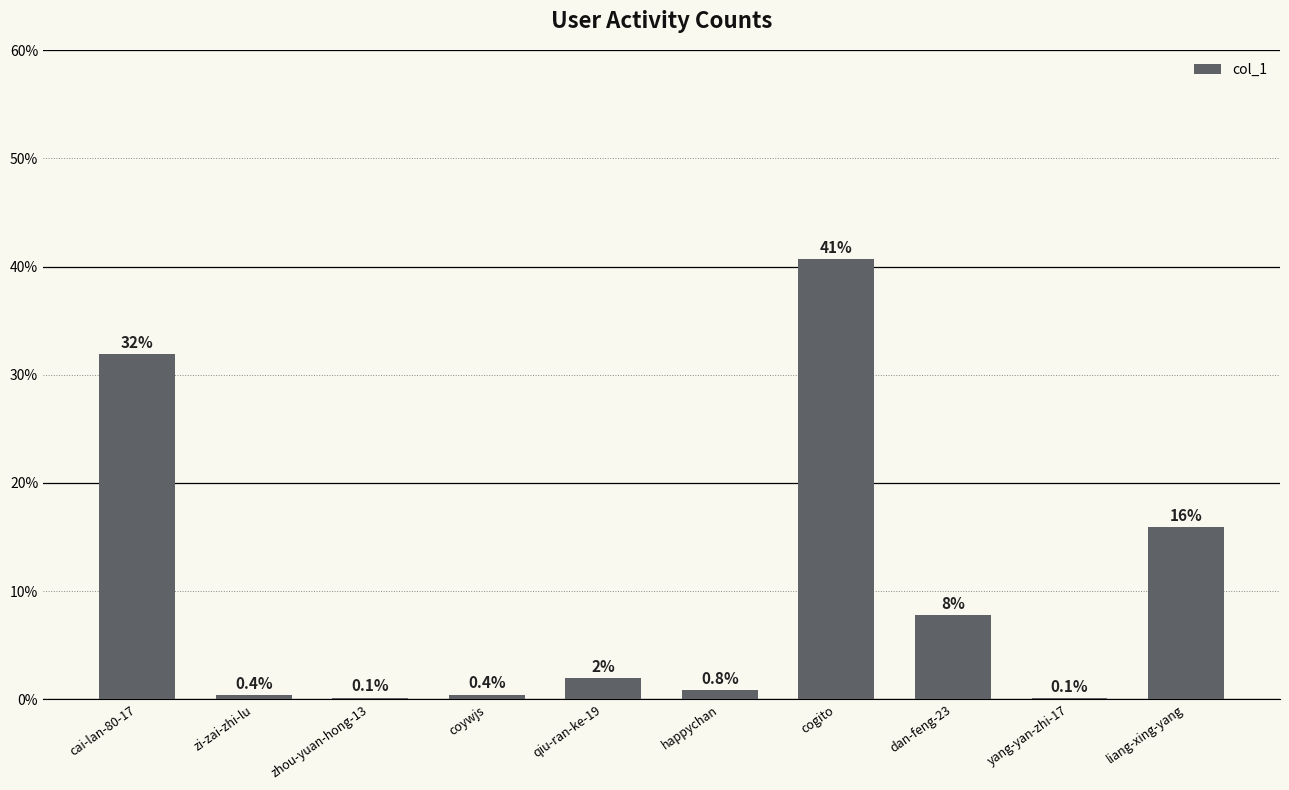

Are the bars horizontal?

No